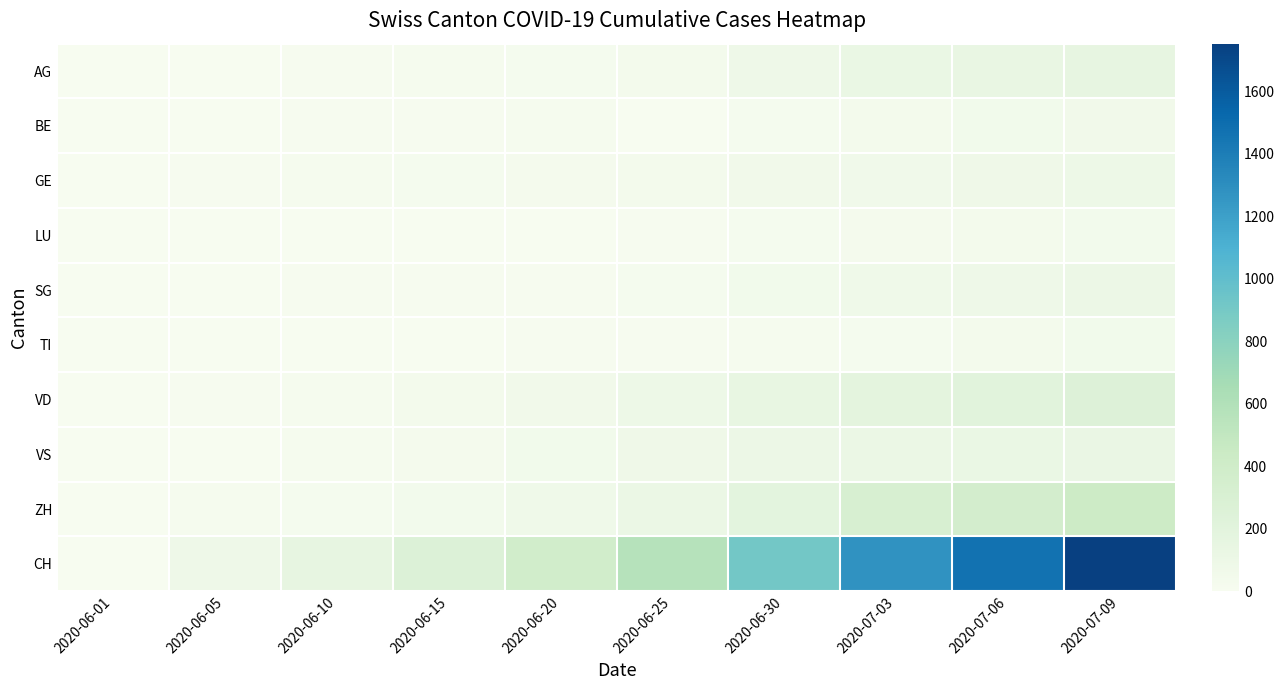

List the series in order of their peak value, lowest first.

LU, TI, BE, GE, SG, VS, AG, VD, ZH, CH